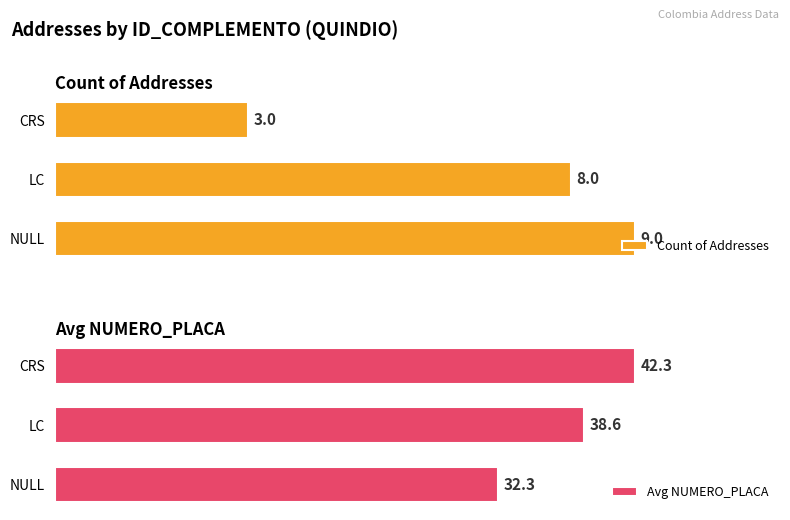

How many values in the CRS series exceed 2?

2